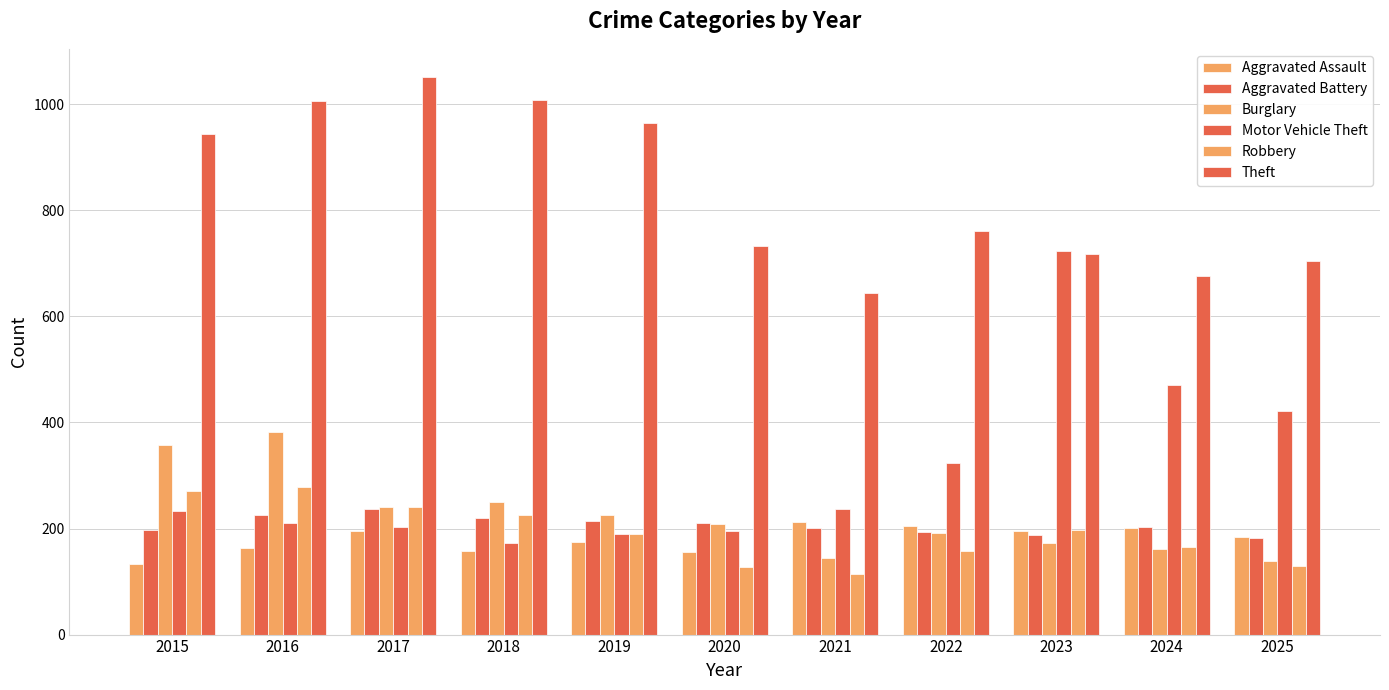

What is the sum of the Theft values at 2024 and 2022?

1437